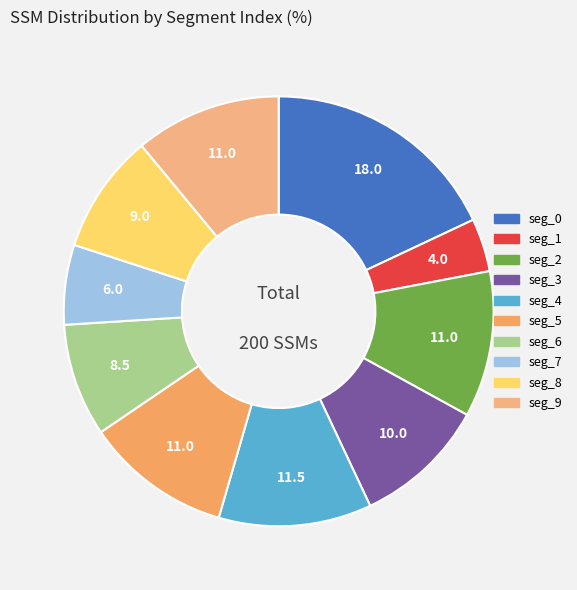

What is the smallest slice in the pie chart?

seg_1